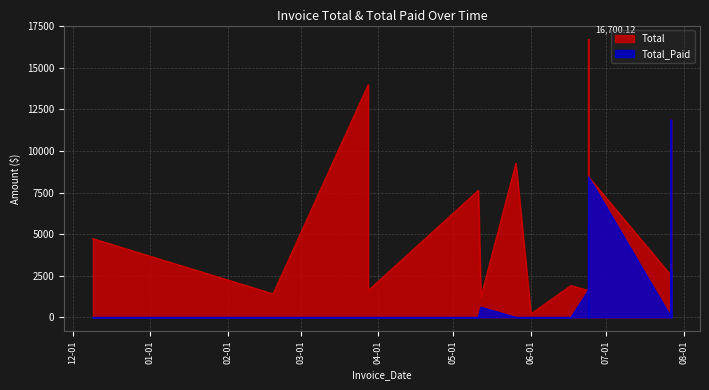

What is the difference between the maximum and minimum values in the Total series?

16498.9